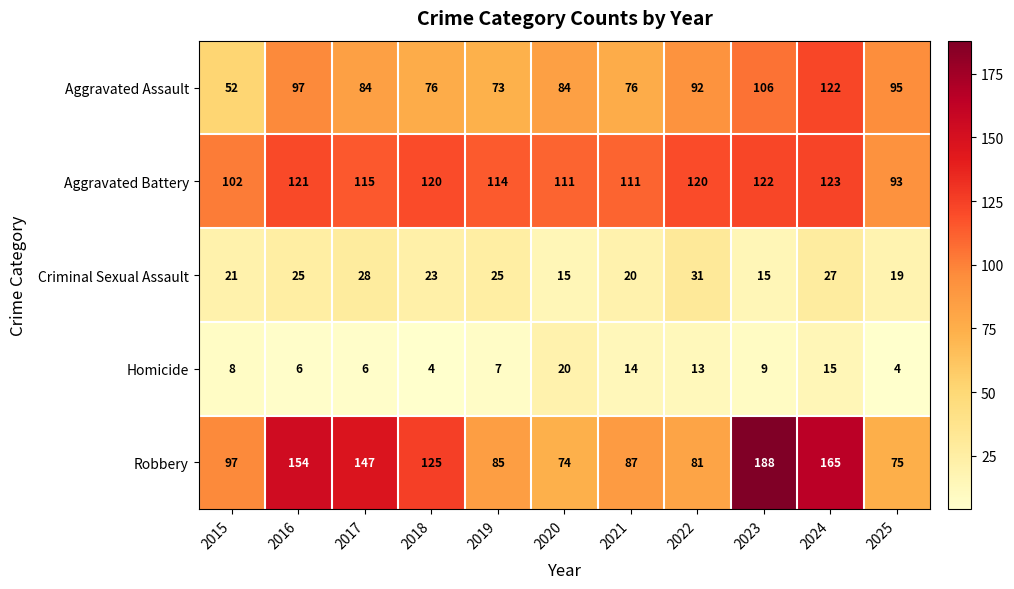

What is the approximate value of Criminal Sexual Assault at 2018, to the nearest 10?

20